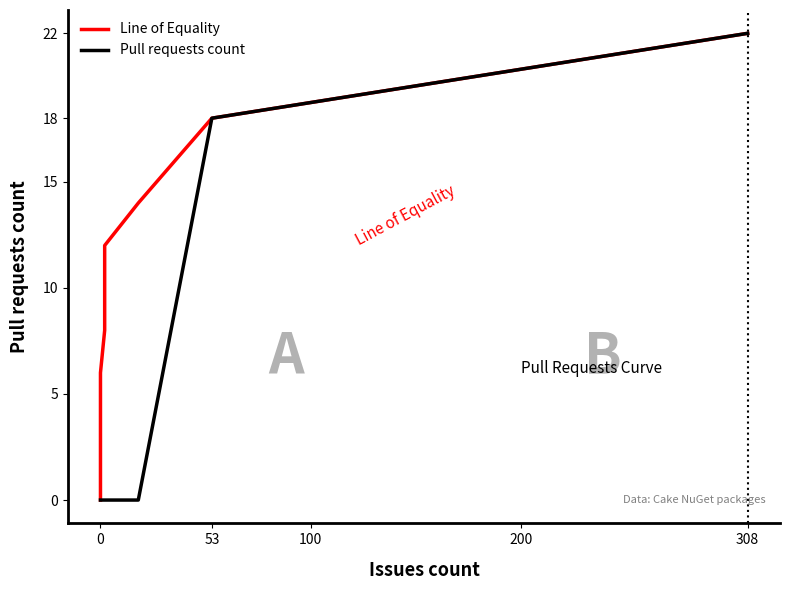

What is the value of the Line of Equality point at the 3rd from the left?

4